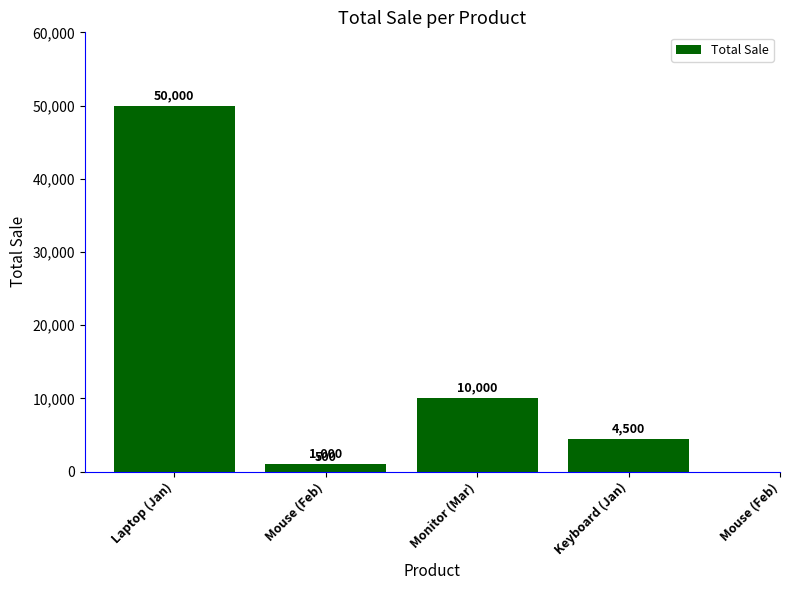

What is the sum of all values?

66000